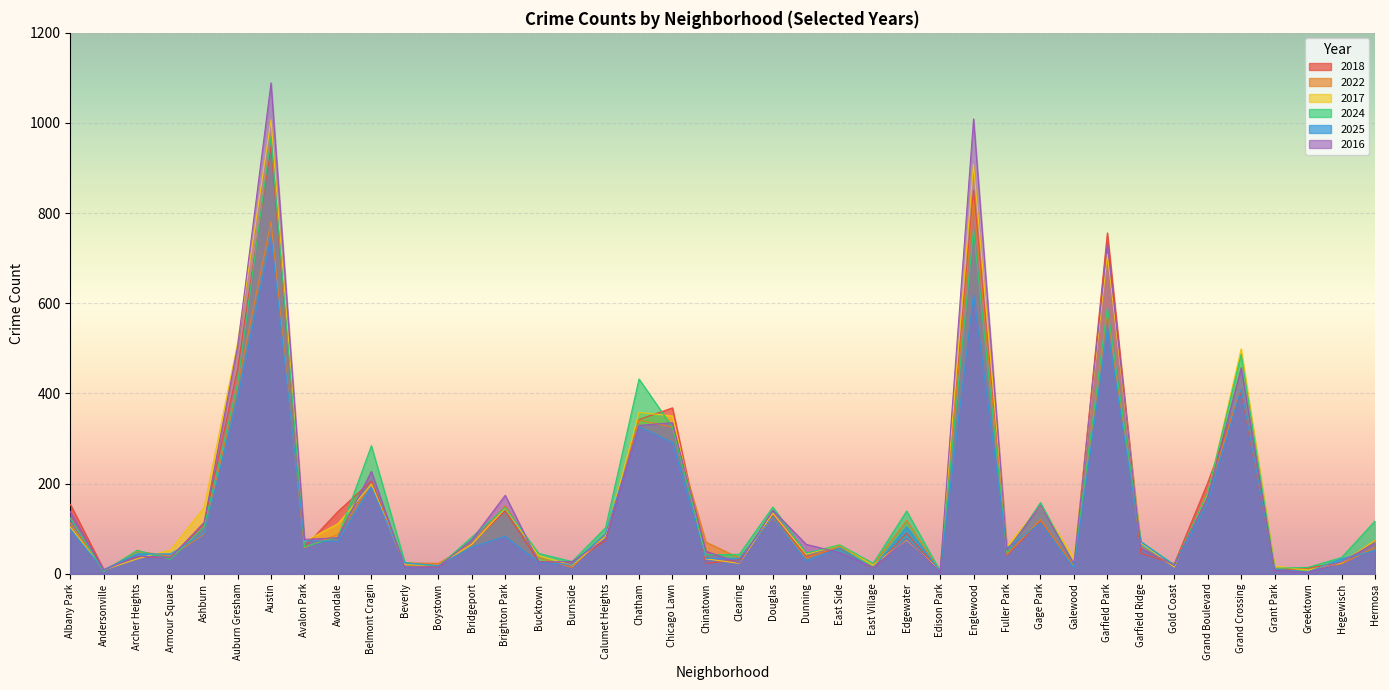

What is the sum of the 2016 values at Dunning and Boystown?

80